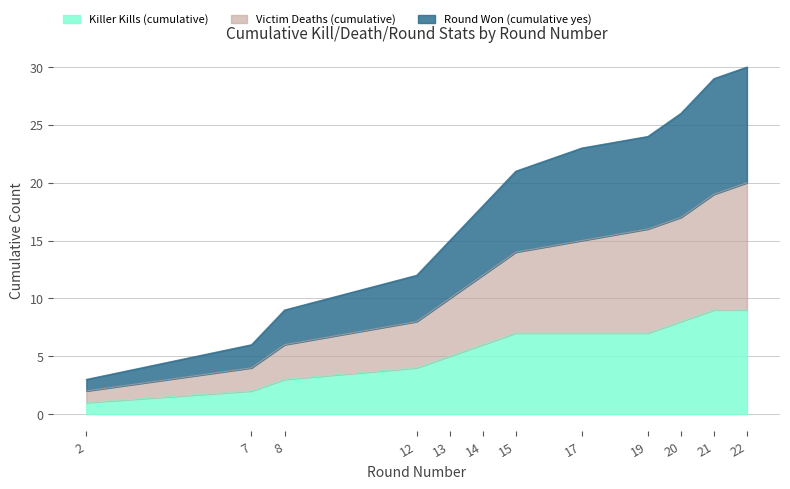

Reading left to right, list all the values displayed in this chart.

Killer Kills (cumulative): 1	2	3	4	5	6	7	7	7	8	9	9
Victim Deaths (cumulative): 2	4	6	8	10	12	14	15	16	17	19	20
Round Won (cumulative yes): 3	6	9	12	15	18	21	23	24	26	29	30